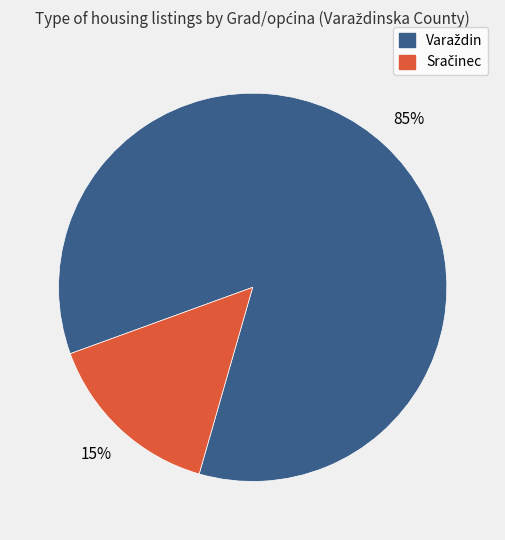

To the nearest percent, what is the difference between the largest and smallest slice percentages?

70%